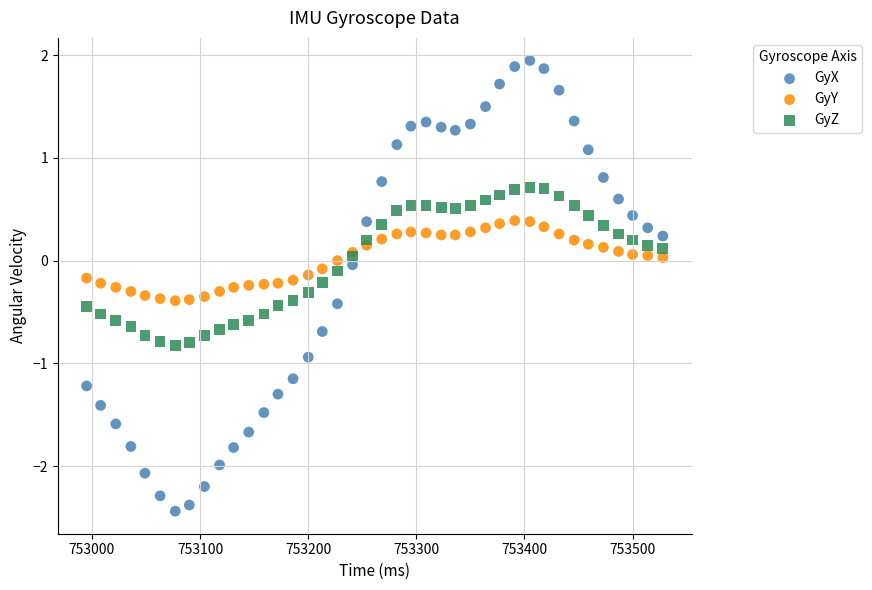

Which series has the largest Y range (max minus min)?

GyX